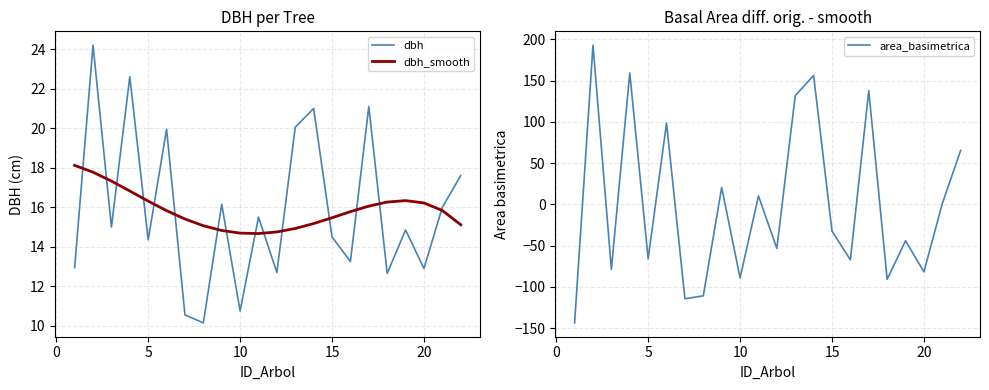

Which series ends up on top after the final intersection of dbh and dbh_smooth?

dbh